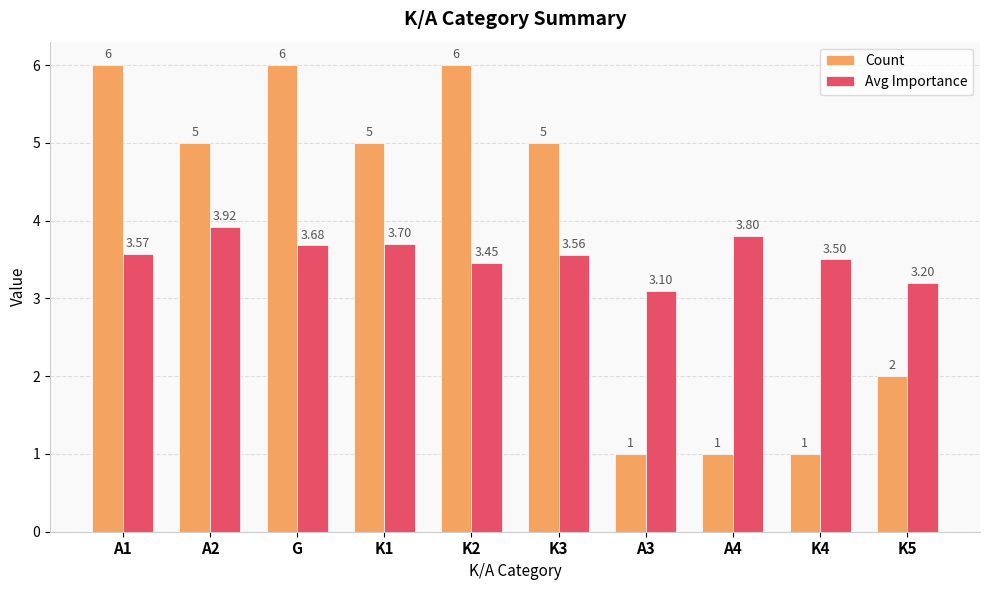

What is the average value of the Count series?

3.8